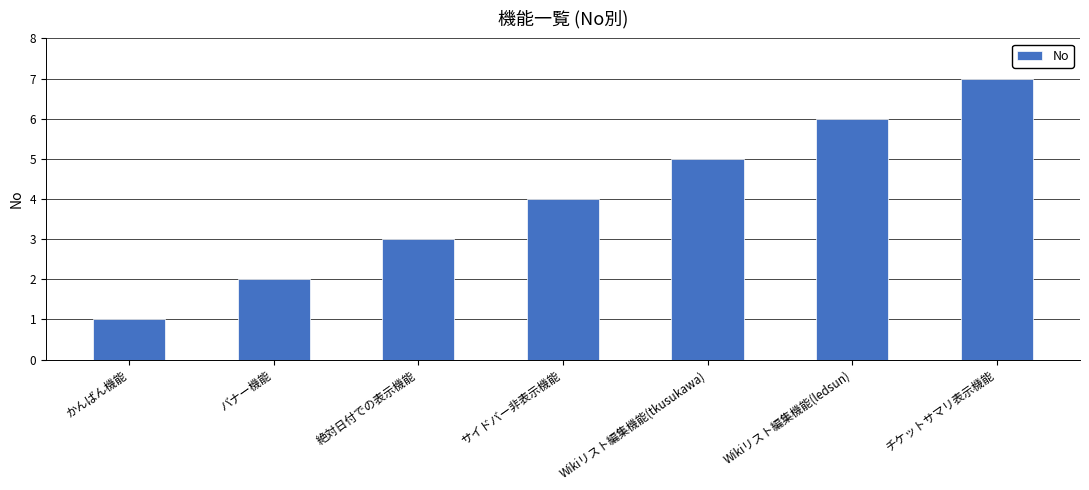

Reading right to left, what are all the values shown in this chart?

チケットサマリ表示機能=7	Wikiリスト編集機能(ledsun)=6	Wikiリスト編集機能(tkusukawa)=5	サイドバー非表示機能=4	絶対日付での表示機能=3	バナー機能=2	かんばん機能=1